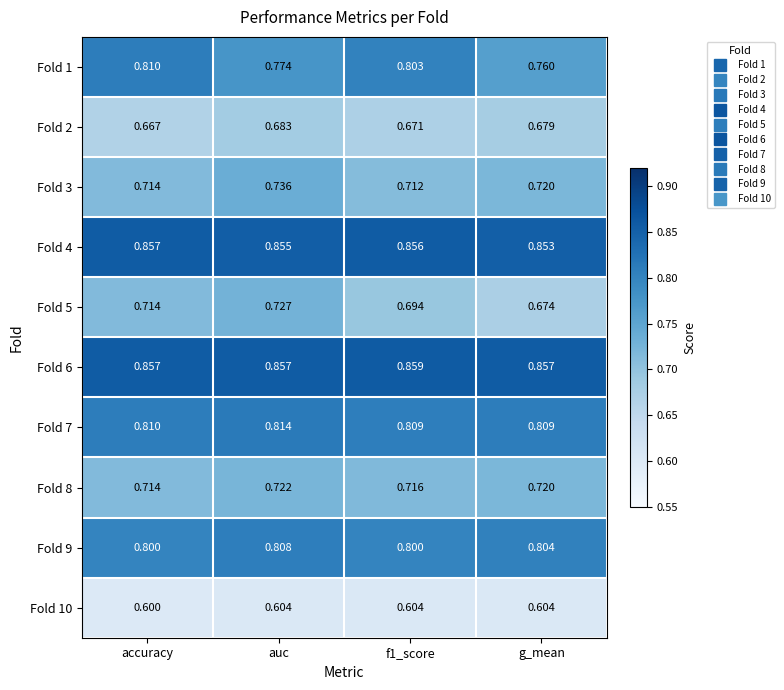

Which label corresponds to the largest value in the chart?

f1_score